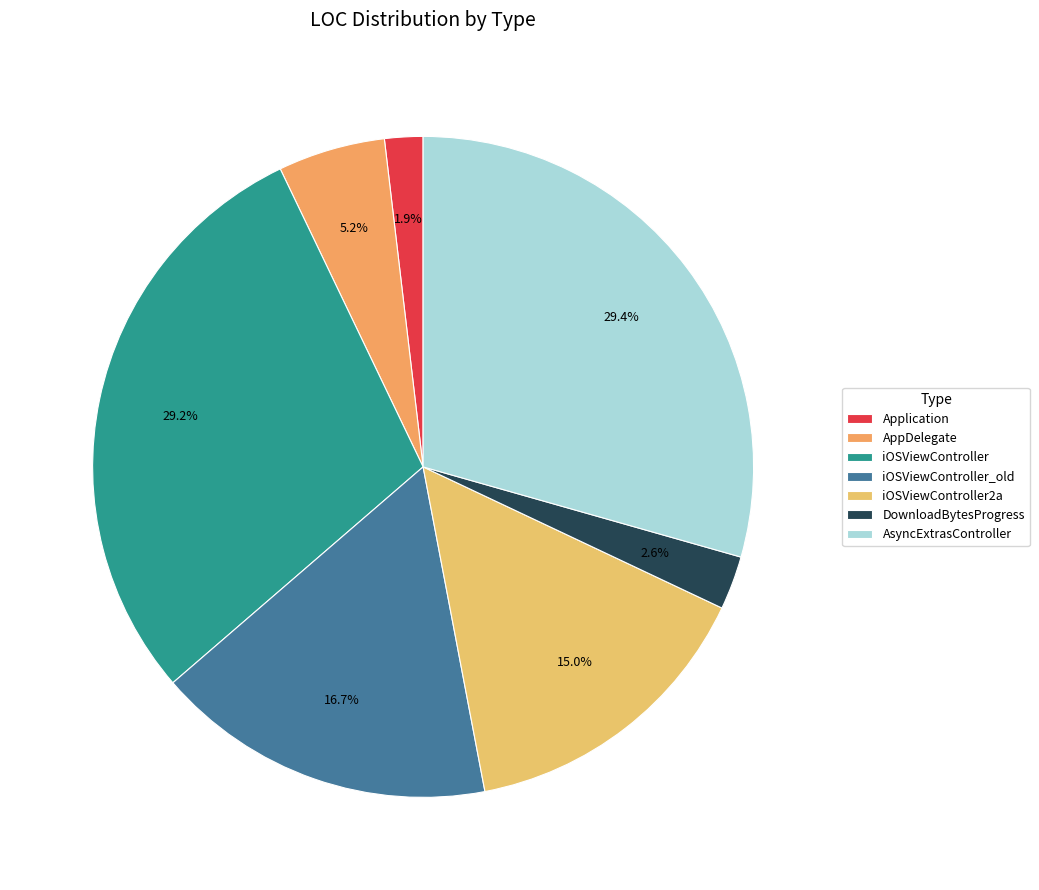

To the nearest percent, what portion does iOSViewController represent?

29%